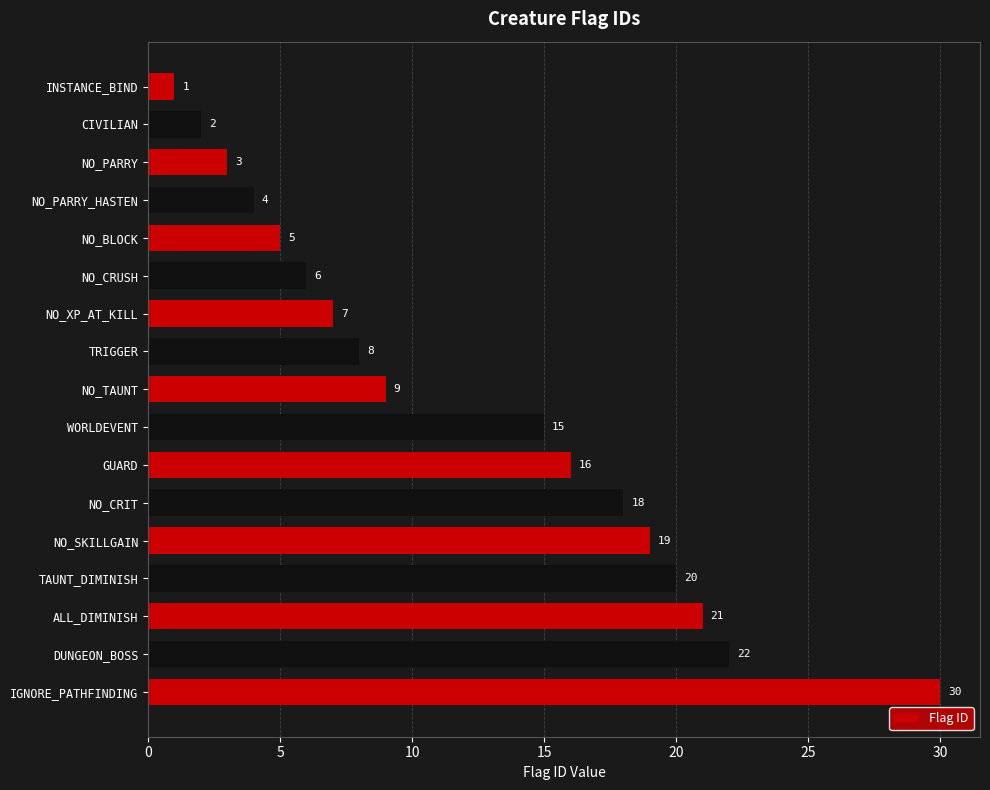

List the labels in order of value, smallest first.

INSTANCE_BIND, CIVILIAN, NO_PARRY, NO_PARRY_HASTEN, NO_BLOCK, NO_CRUSH, NO_XP_AT_KILL, TRIGGER, NO_TAUNT, WORLDEVENT, GUARD, NO_CRIT, NO_SKILLGAIN, TAUNT_DIMINISH, ALL_DIMINISH, DUNGEON_BOSS, IGNORE_PATHFINDING